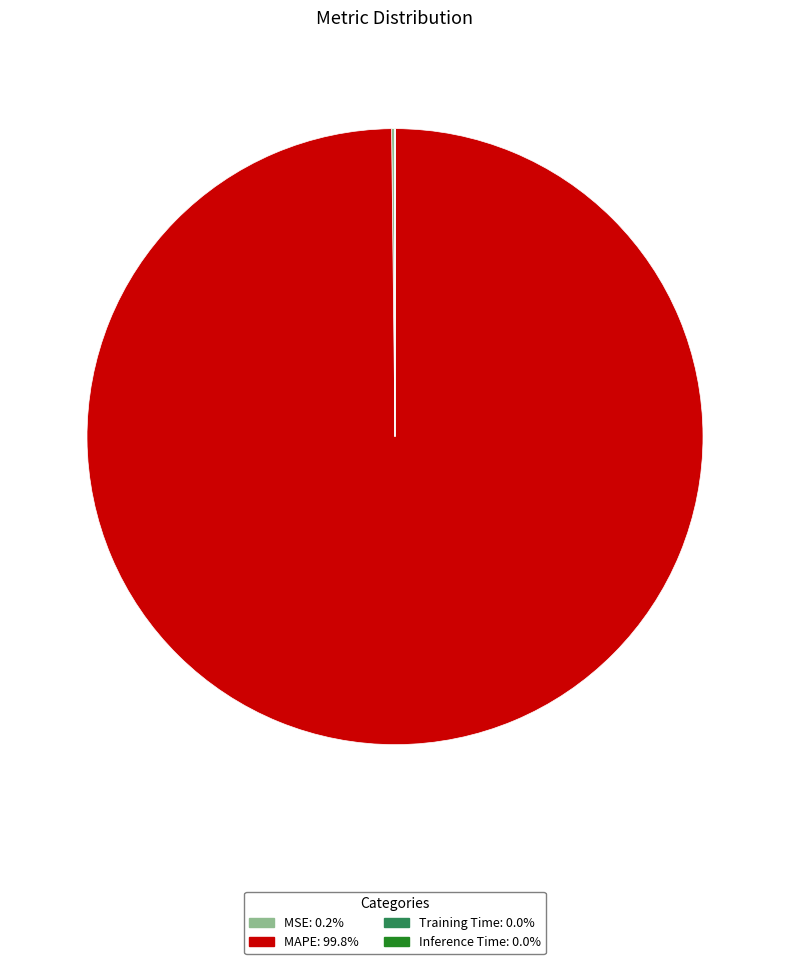

Is MAPE: 99.8% the majority of the pie?

Yes